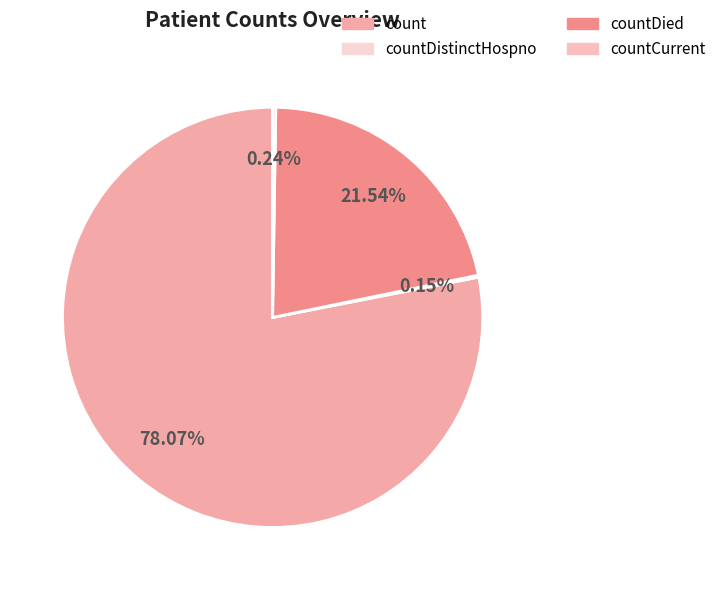

Do count and countCurrent together represent more than half of the pie?

Yes